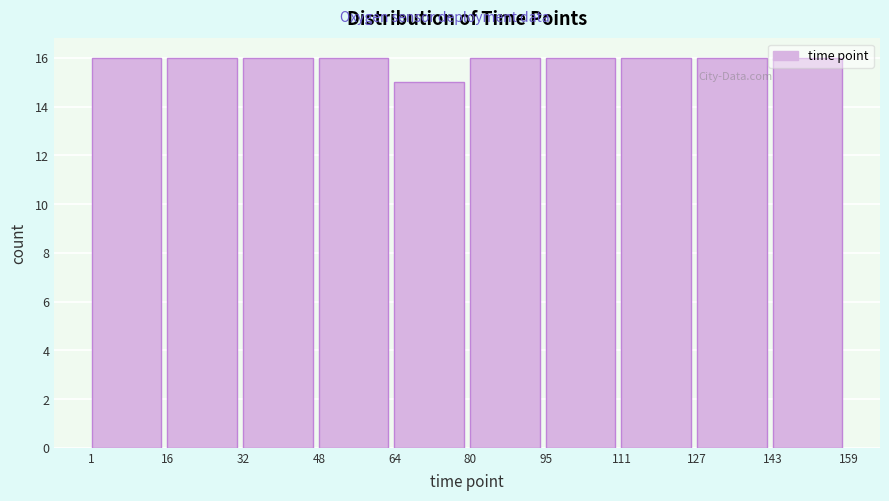

How tall is the bar that spans 32 to 48 on the x-axis? The values are not printed on the chart, so give them approximately, as read against the axis.

16